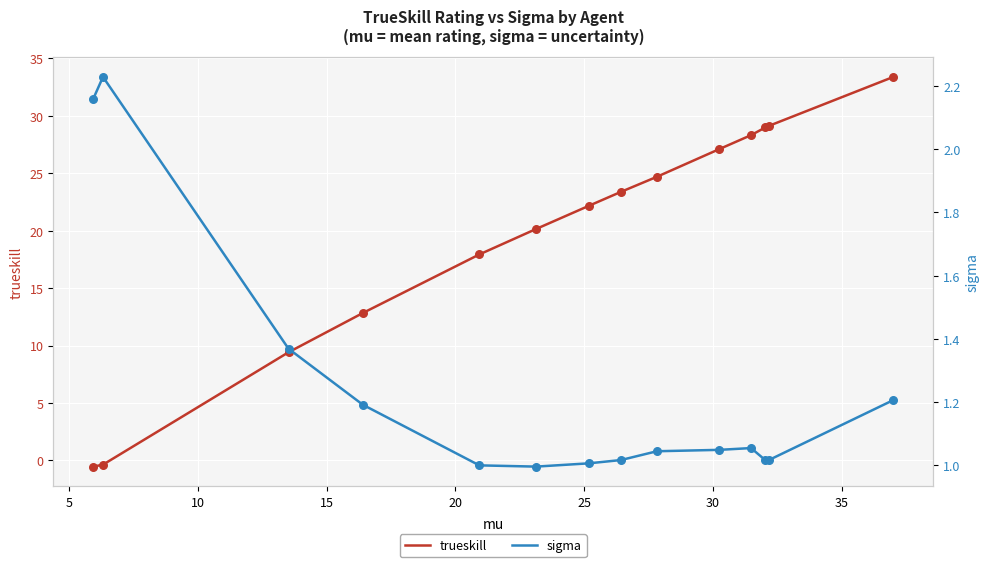

What are all the series names shown in the legend?

trueskill, sigma